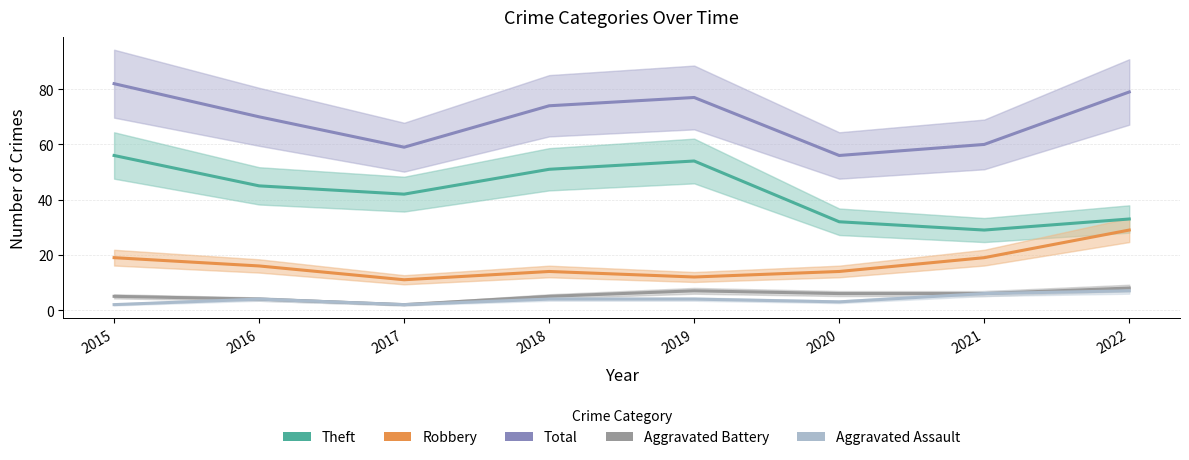

True or false: Total and Robbery intersect in this chart.

False